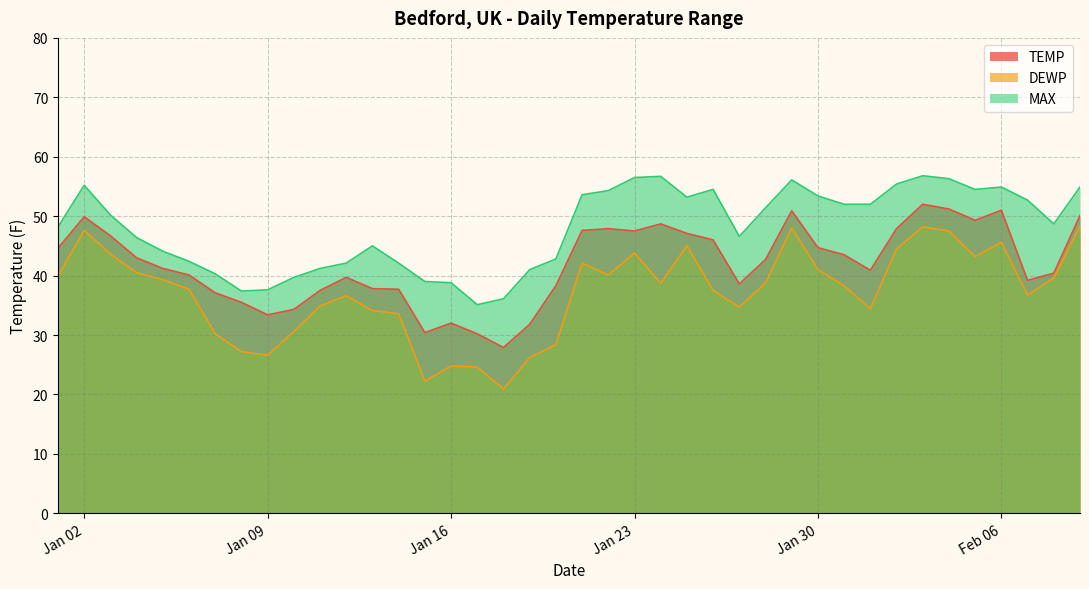

How many lines are shown in the chart?

3